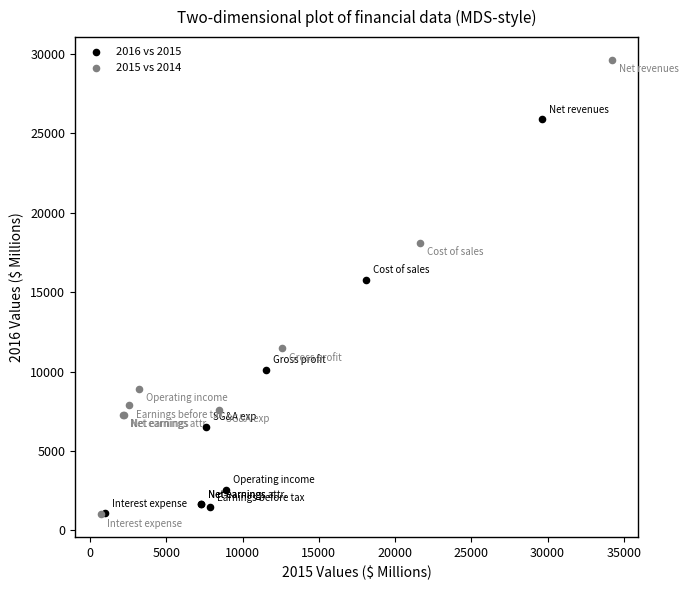

Which series contains the highest Y value?

2015 vs 2014